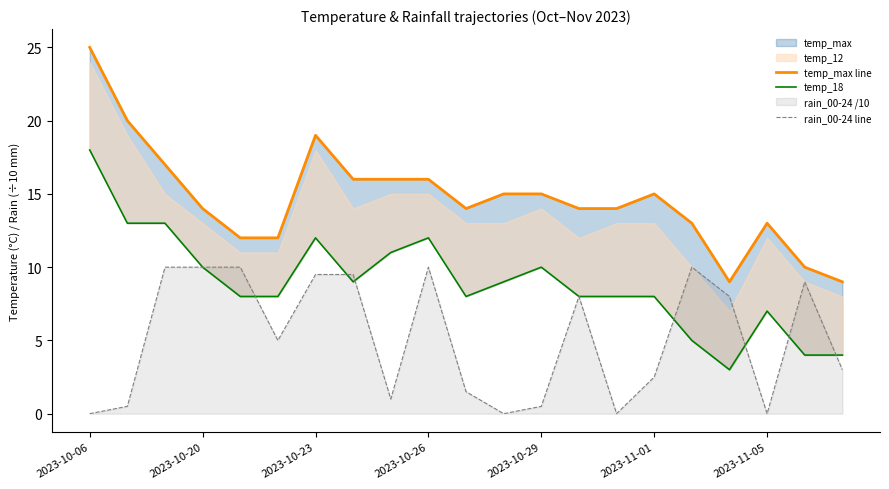

What is the difference between the maximum and minimum values in the rain_00-24 line series?

10.0